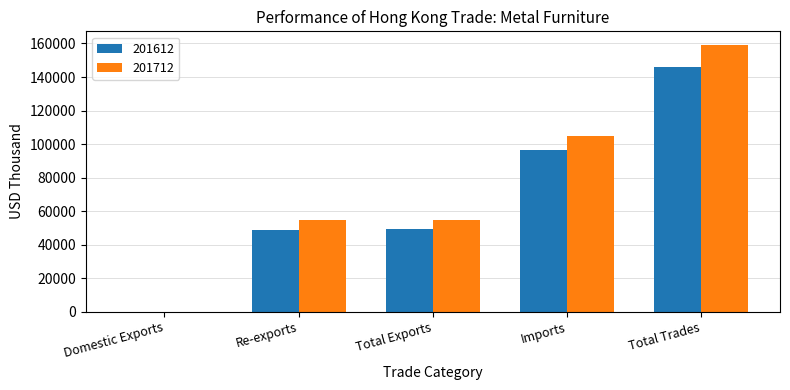

Is it true that 201712 equals 94300.2 at Re-exports?

False